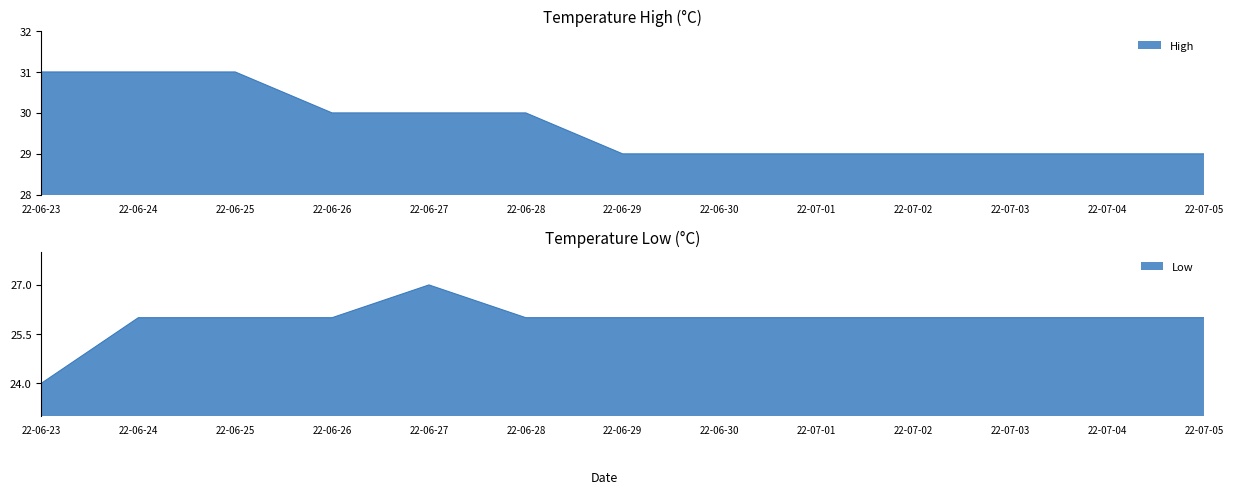

What is the greatest value displayed?

31